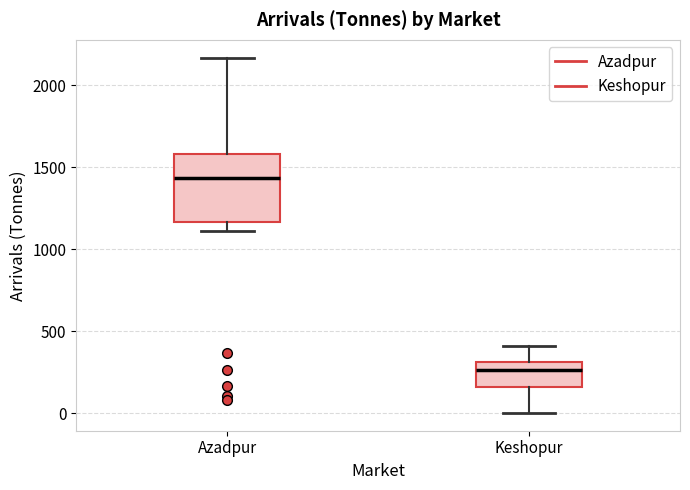

Reading left to right, transcribe this box plot: for each box, give where its median line is, the range the box spans, and where its two whiskers end, as read against the y-axis. The values are not printed on the chart, so give them approximately, as read against the axis.

Azadpur: median 1450, box 1150 to 1600, whiskers 1100 to 2150
Keshopur: median 250, box 150 to 300, whiskers 0 to 400